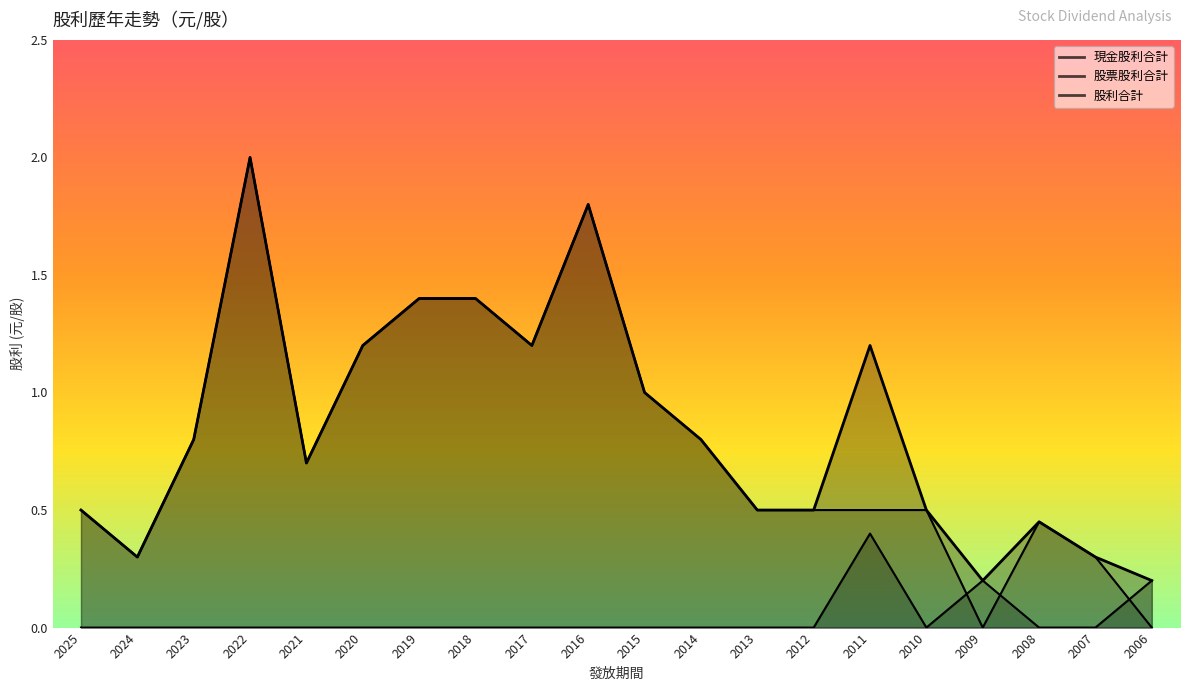

Reading left to right, what are all the values shown in this chart?

現金股利合計: 0.5	0.3	0.8	2.0	0.7	1.2	1.4	1.4	1.2	1.8	1.0	0.8	0.5	0.5	0.5	0.5	0.0	0.5	0.3	0.0
股票股利合計: 0.0	0.0	0.0	0.0	0.0	0.0	0.0	0.0	0.0	0.0	0.0	0.0	0.0	0.0	0.4	0.0	0.2	0.0	0.0	0.2
股利合計: 0.5	0.3	0.8	2.0	0.7	1.2	1.4	1.4	1.2	1.8	1.0	0.8	0.5	0.5	1.2	0.5	0.2	0.5	0.3	0.2